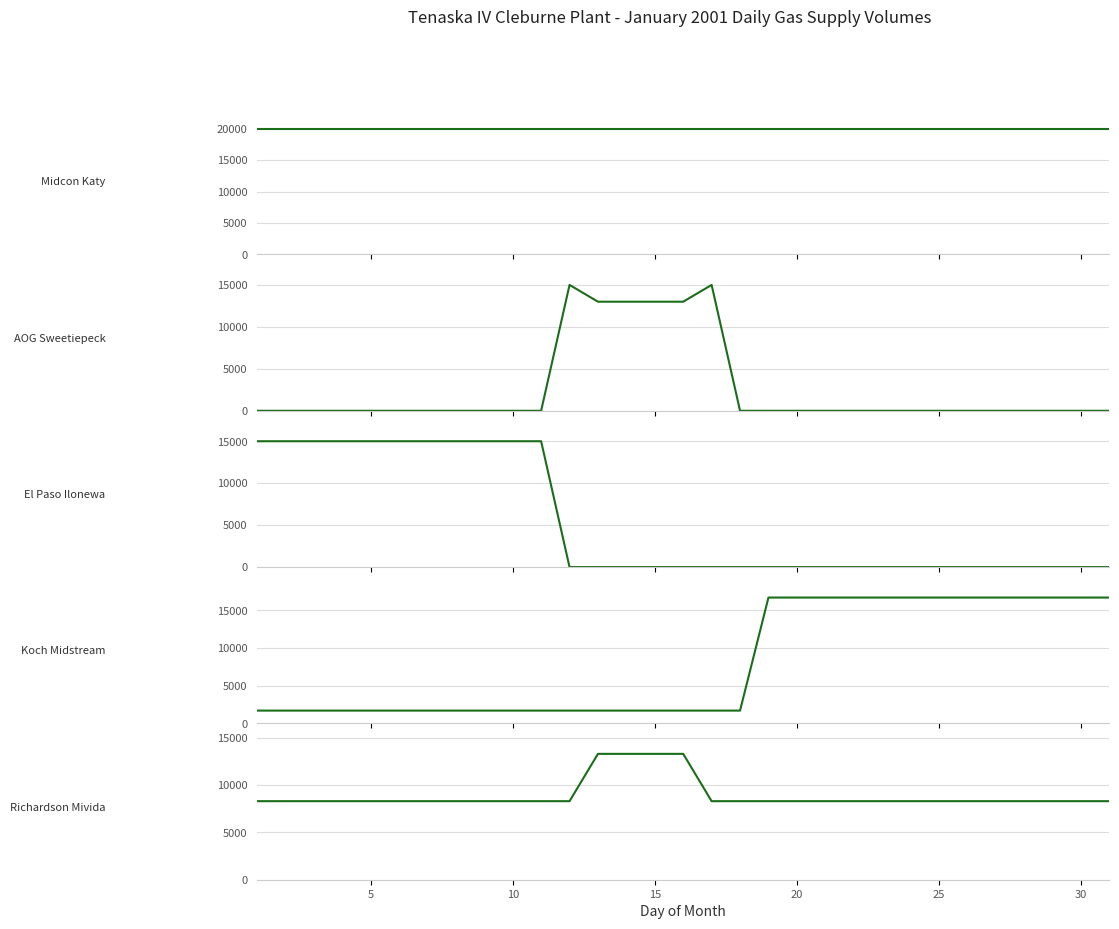

True or false: Williams (Koch Midstream) and Apache (Midcon Katy) cross at least once.

False